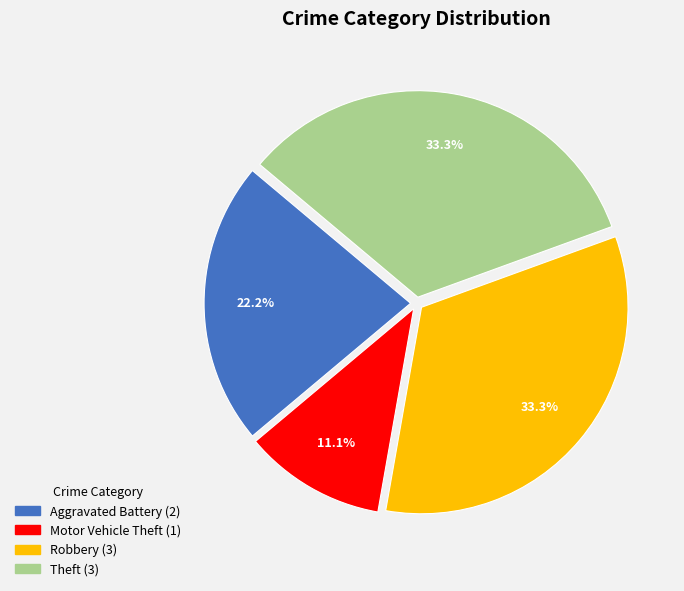

Is there a majority slice in this chart?

No